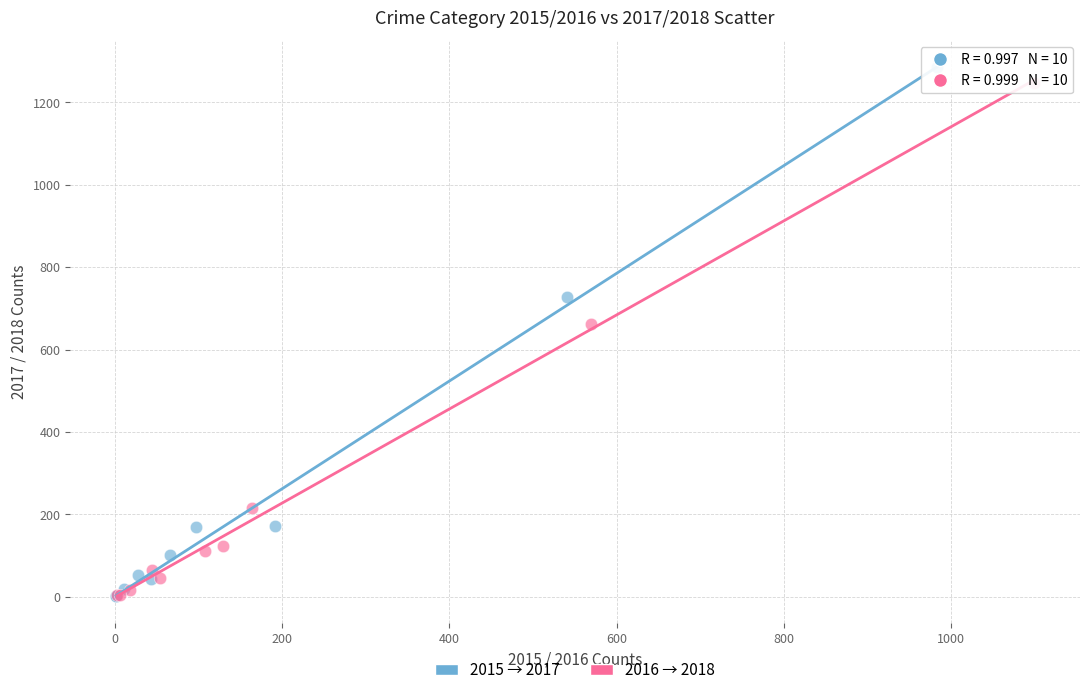

Which series has the largest Y range (max minus min)?

2015 → 2017